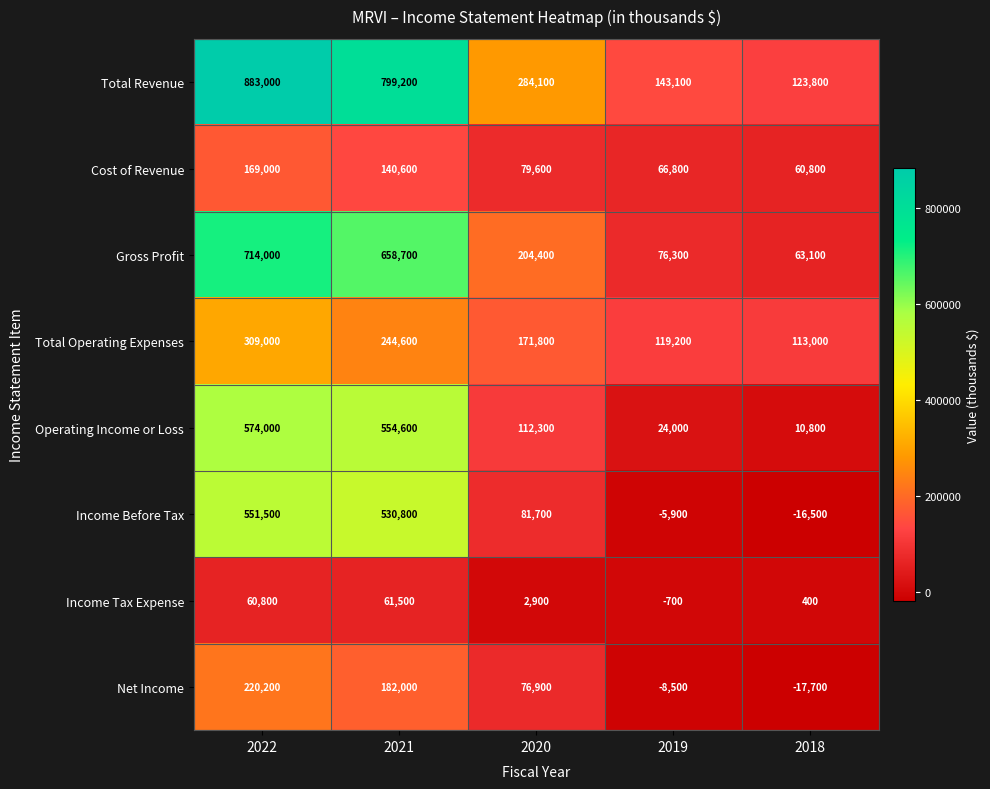

Which series has the largest total across all categories?

Total Revenue